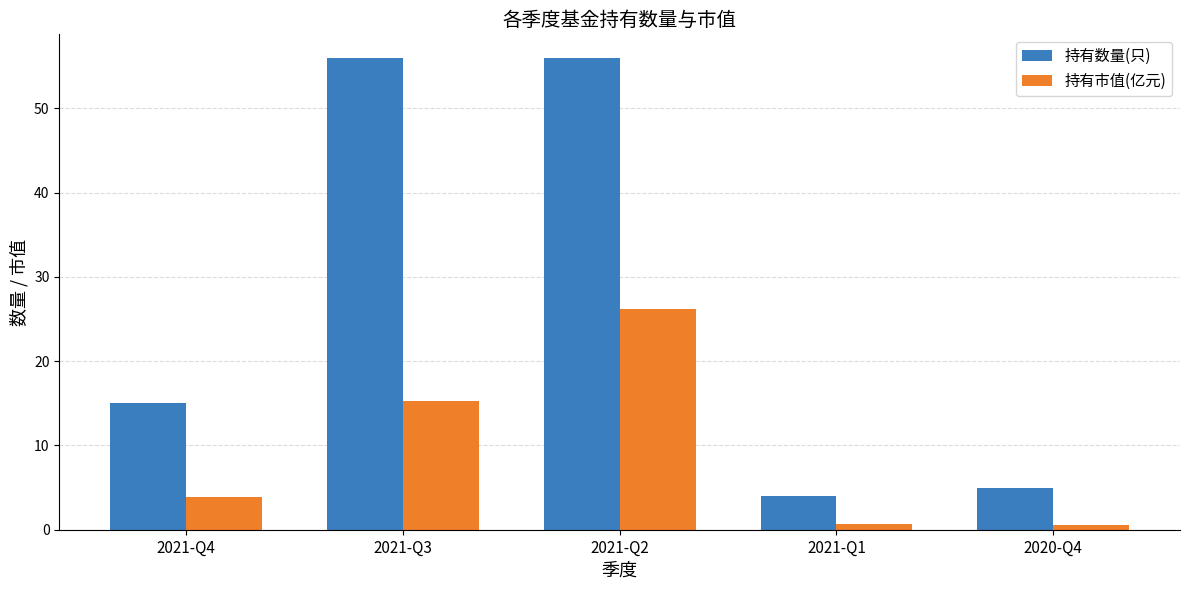

What is the highest value of the 持有市值(亿元) series?

26.2